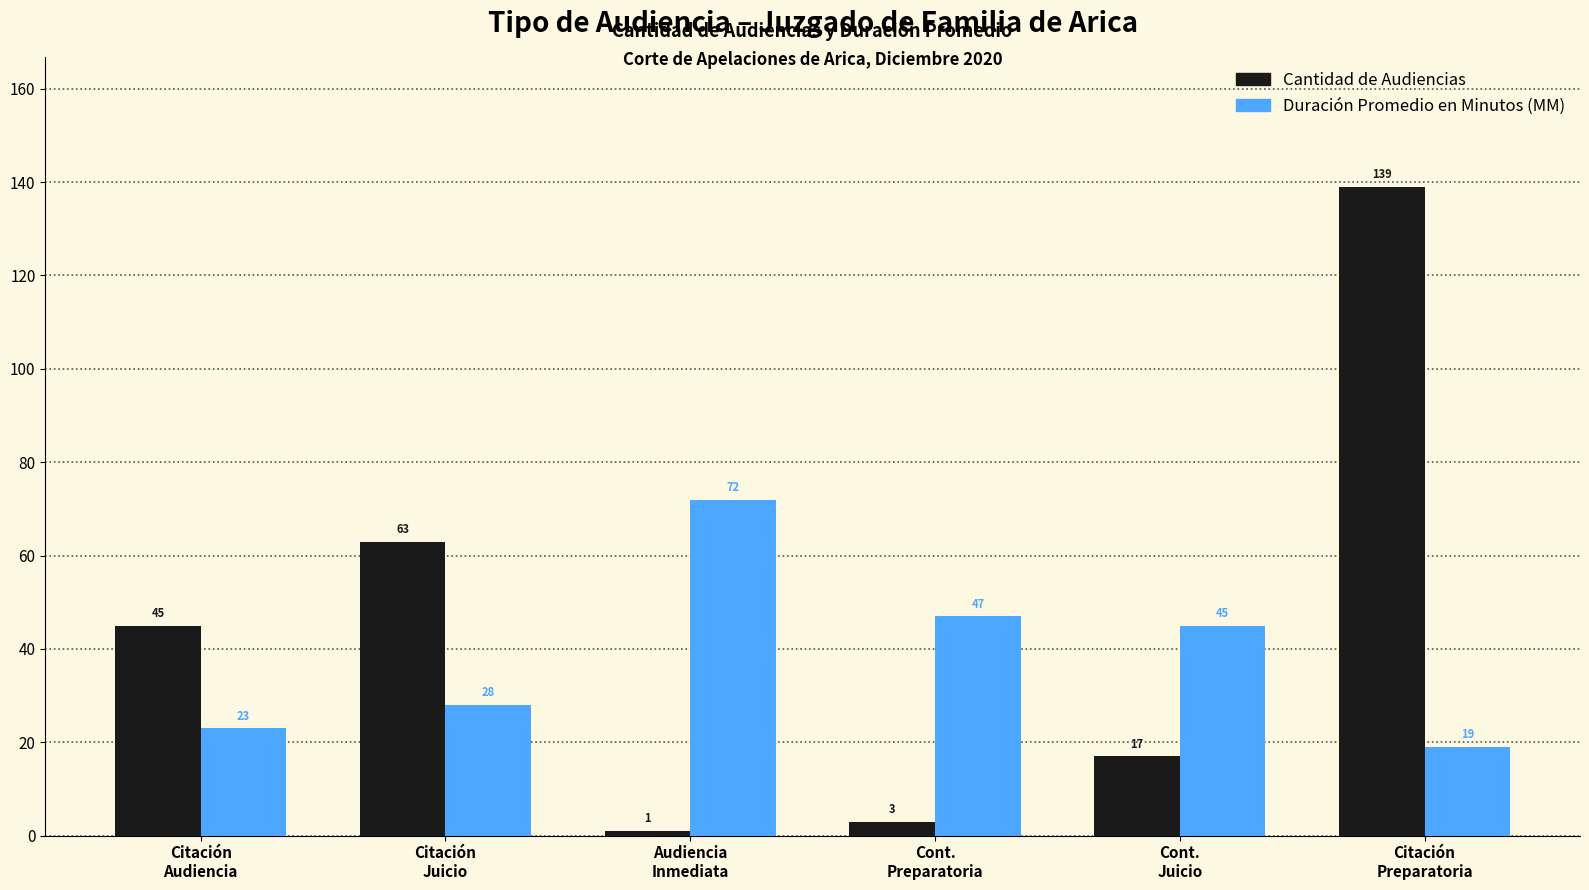

Where is Duración Promedio en Minutos (MM) nearest to the value 45?

Cont.
Juicio